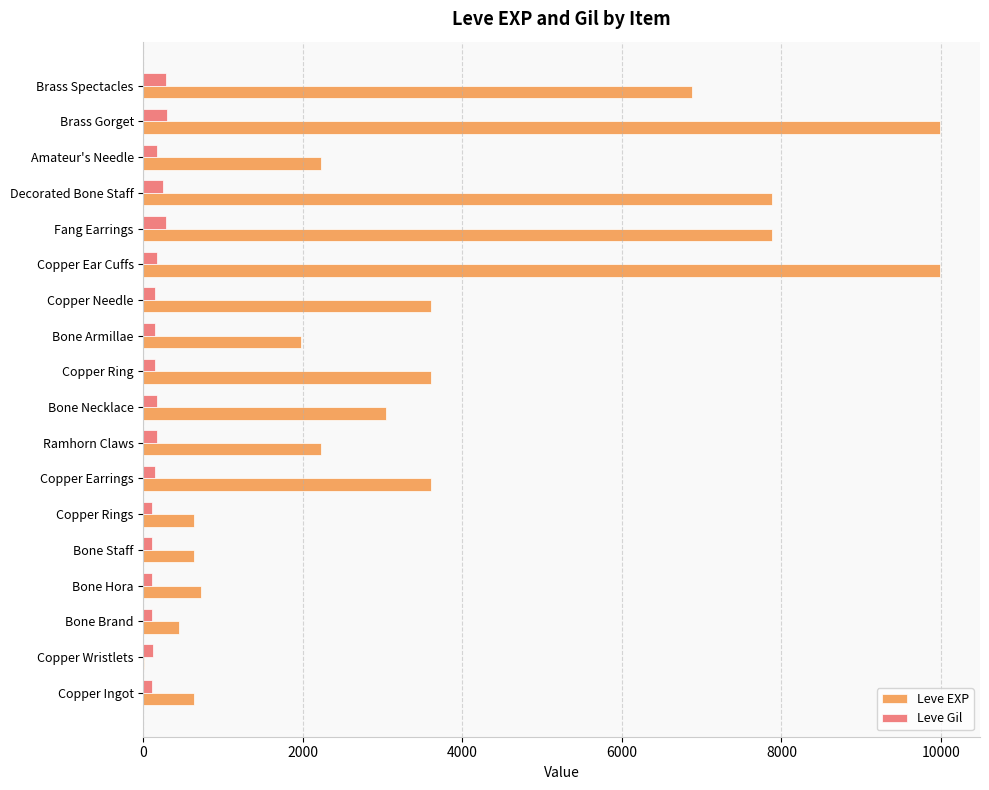

What is the total value across all series at Brass Gorget?

10283